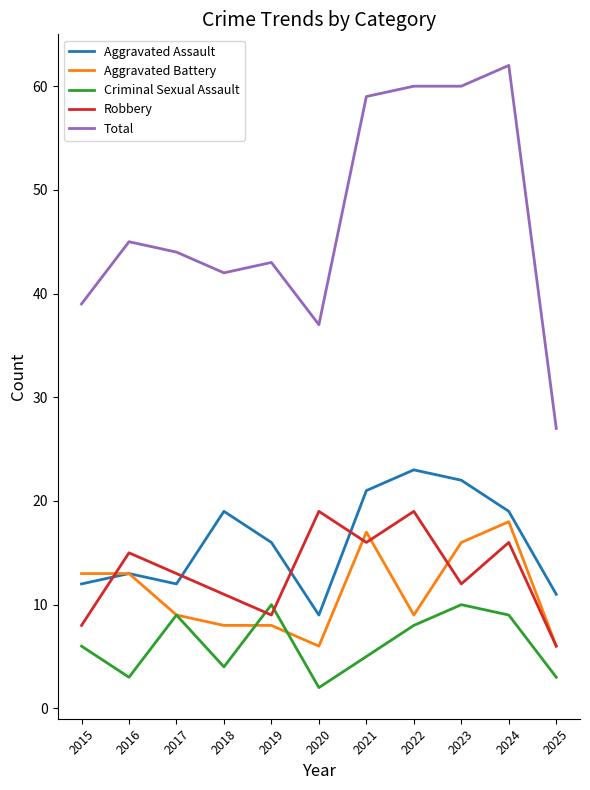

Rank the series by their maximum value, from lowest to highest.

Criminal Sexual Assault, Aggravated Battery, Robbery, Aggravated Assault, Total